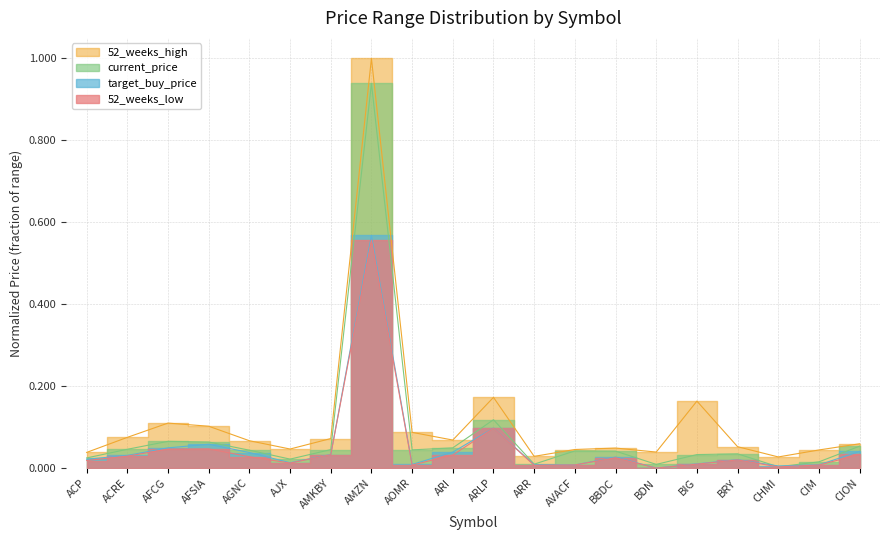

True or false: current_price and 52_weeks_low intersect in this chart.

False